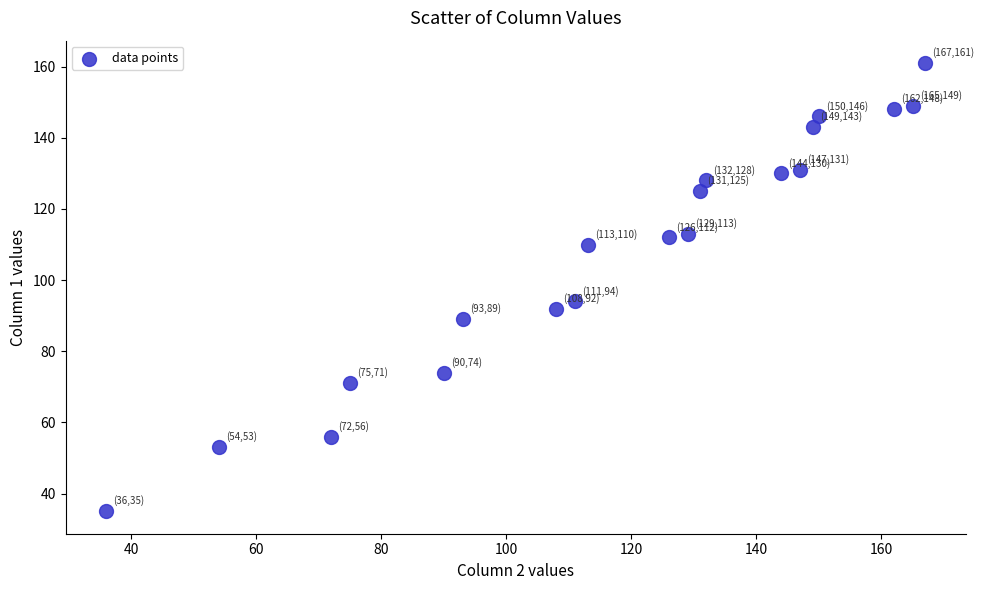

What is the range of Y values (max minus min)?

126